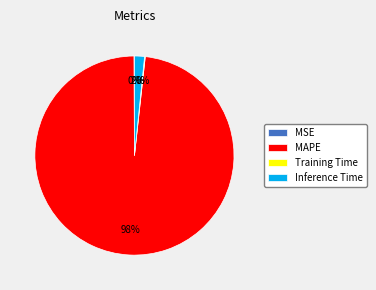

What percentage is the Inference Time slice, to the nearest percent?

2%